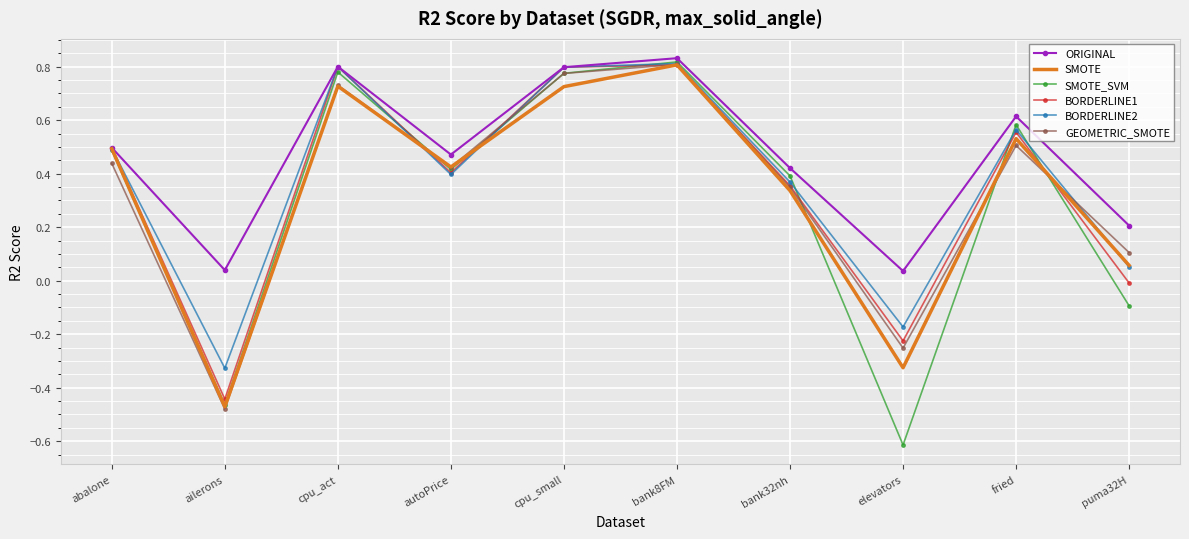

What is the difference between the maximum and minimum values in the BORDERLINE2 series?

1.1